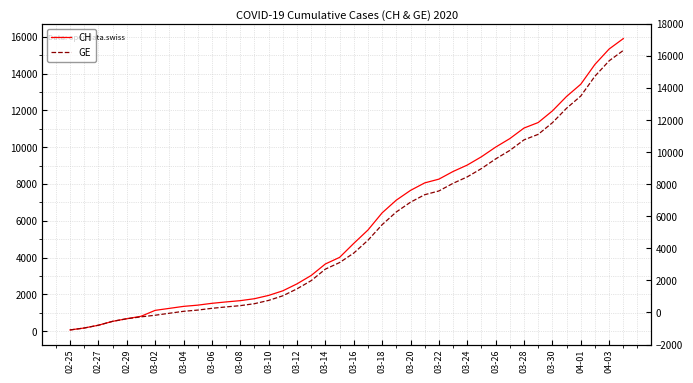

What is the sum of all CH values?

233491